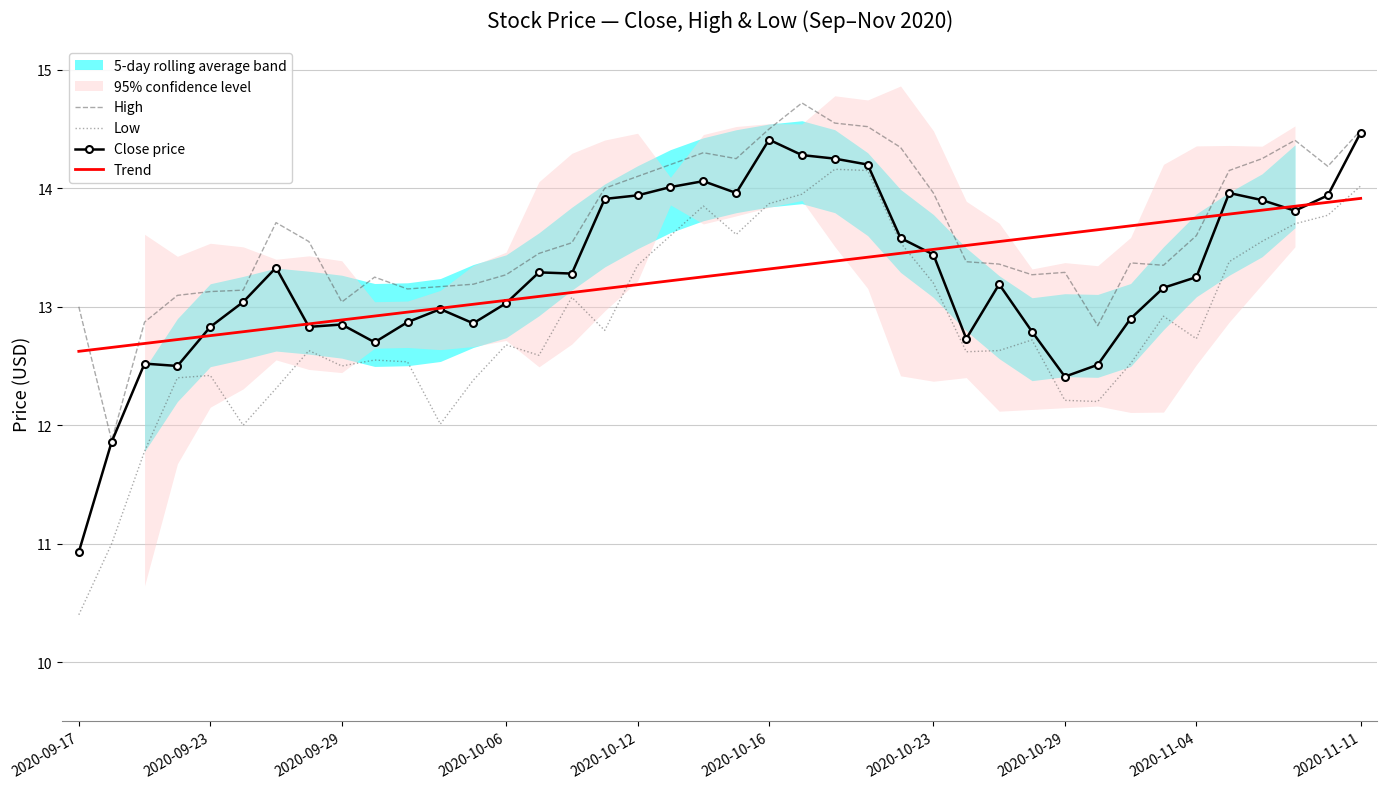

True or false: Trend has a value of 21.8 at 2020-10-23.

False